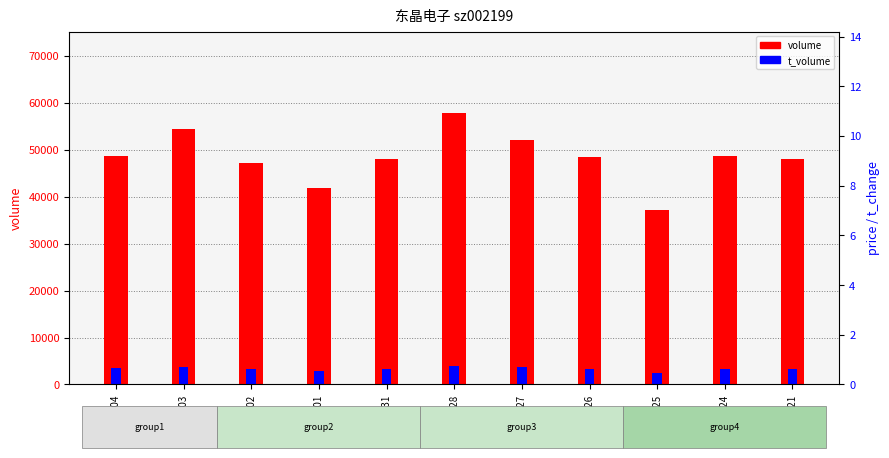

Which has a higher value, 2022-10-25 or 2022-11-04?

2022-11-04